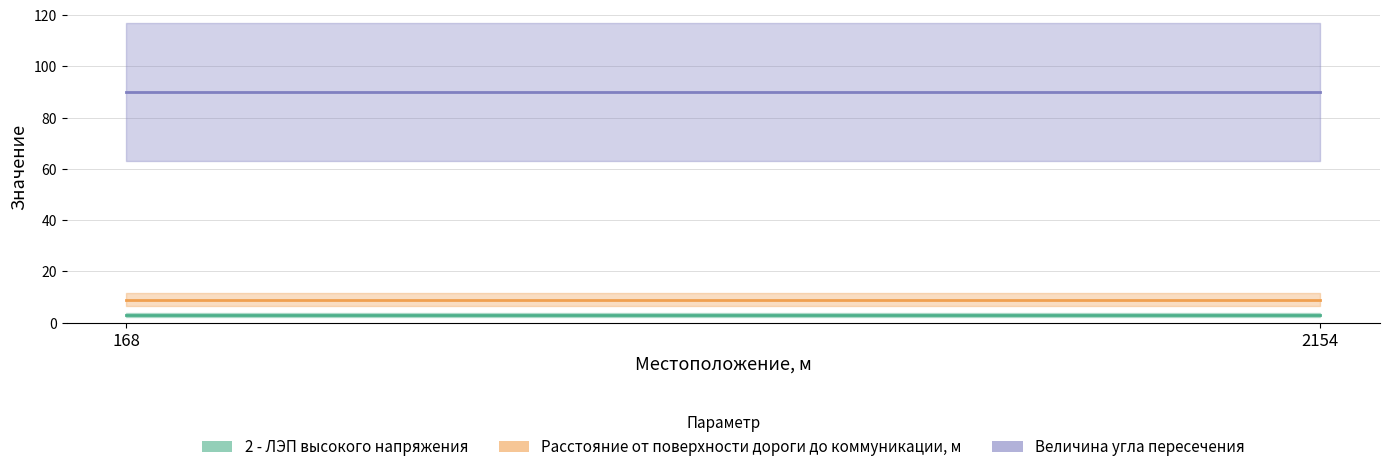

What is the sum of all Величина угла пересечения values?

180